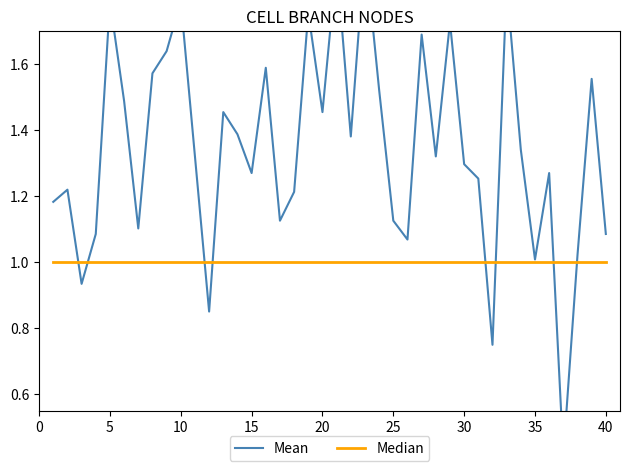

Reading right to left, what are all the values shown in this chart?

Mean: 1.1	1.6	1.0	0.4	1.3	1.0	1.3	1.8	0.8	1.3	1.3	1.7	1.3	1.7	1.1	1.1	1.5	1.9	1.4	1.9	1.5	1.8	1.2	1.1	1.6	1.3	1.4	1.5	0.9	1.3	1.8	1.6	1.6	1.1	1.5	1.8	1.1	0.9	1.2	1.2
Median: 1.0	1.0	1.0	1.0	1.0	1.0	1.0	1.0	1.0	1.0	1.0	1.0	1.0	1.0	1.0	1.0	1.0	1.0	1.0	1.0	1.0	1.0	1.0	1.0	1.0	1.0	1.0	1.0	1.0	1.0	1.0	1.0	1.0	1.0	1.0	1.0	1.0	1.0	1.0	1.0